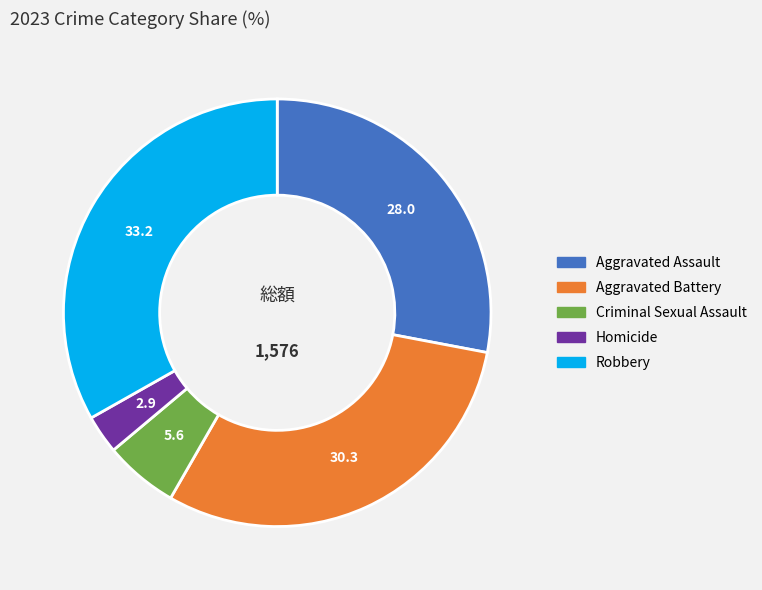

The Aggravated Assault slice represents 28% of the pie. True or false?

True